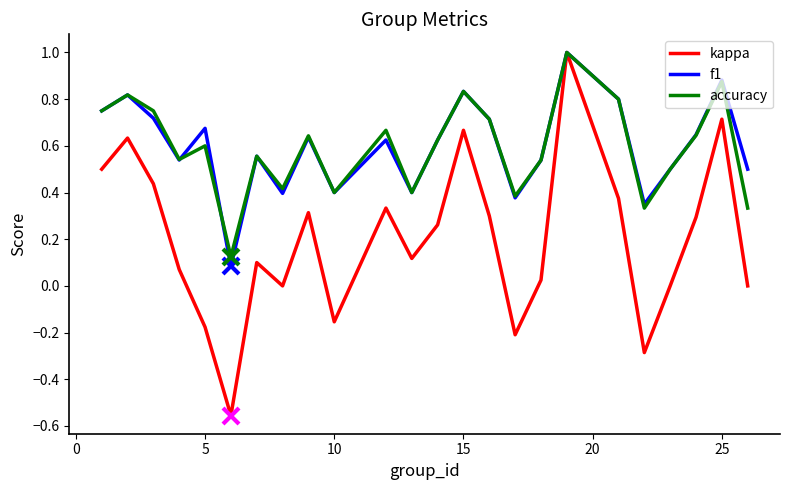

What is the maximum value for accuracy?

1.0